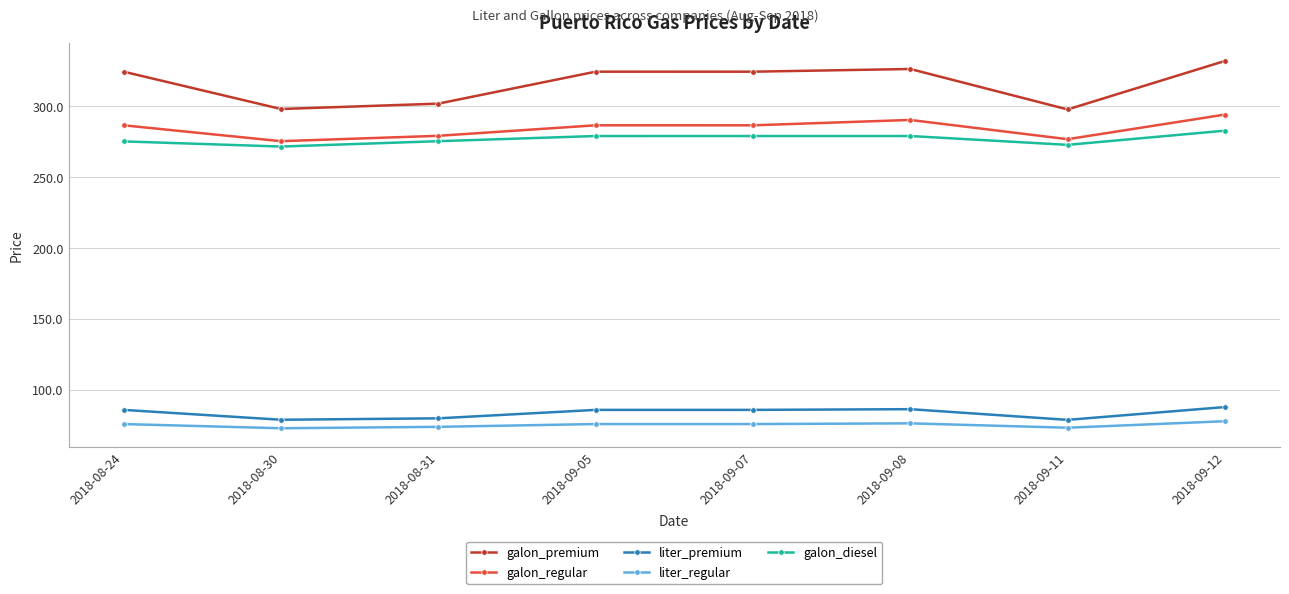

What is the greatest value displayed?

332.0